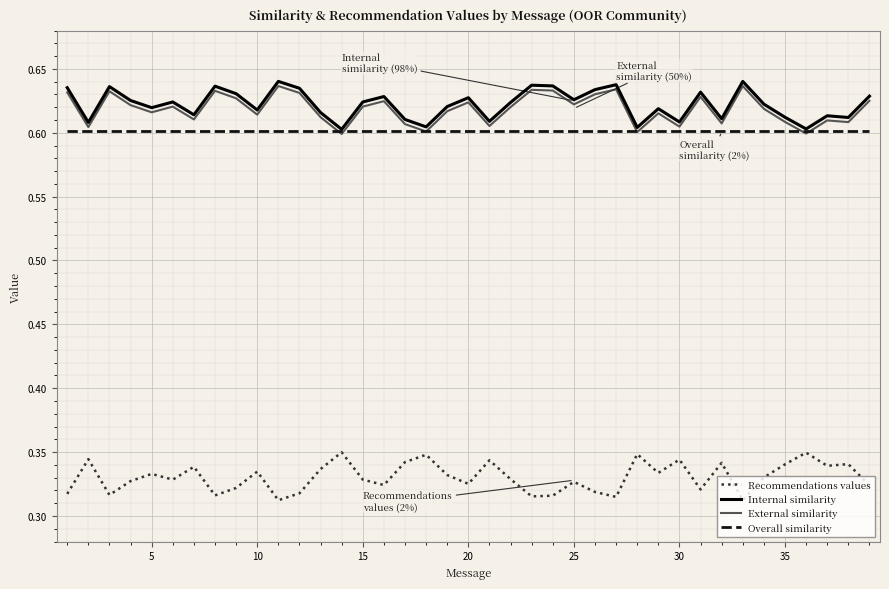

True or false: Recommendations values and Internal similarity cross at least once.

False